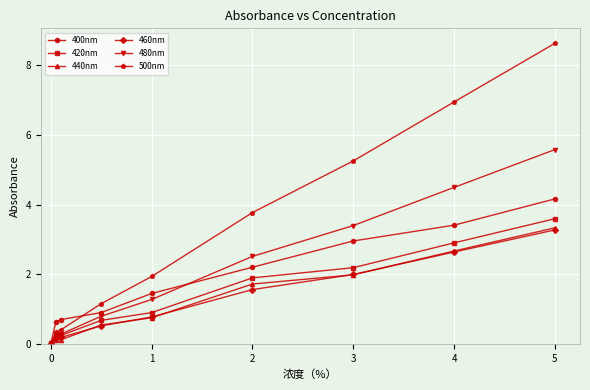

How many distinct data groups are displayed?

6